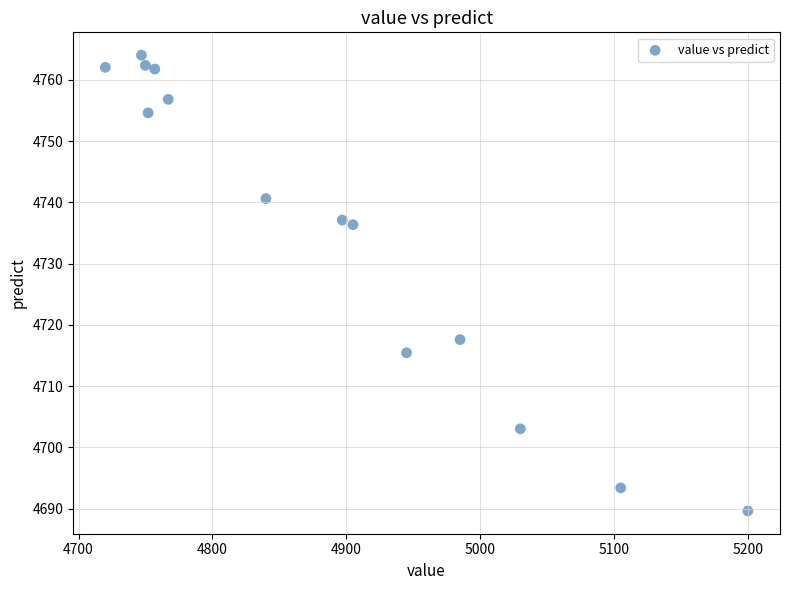

What is the range of Y values (max minus min)?

74.4